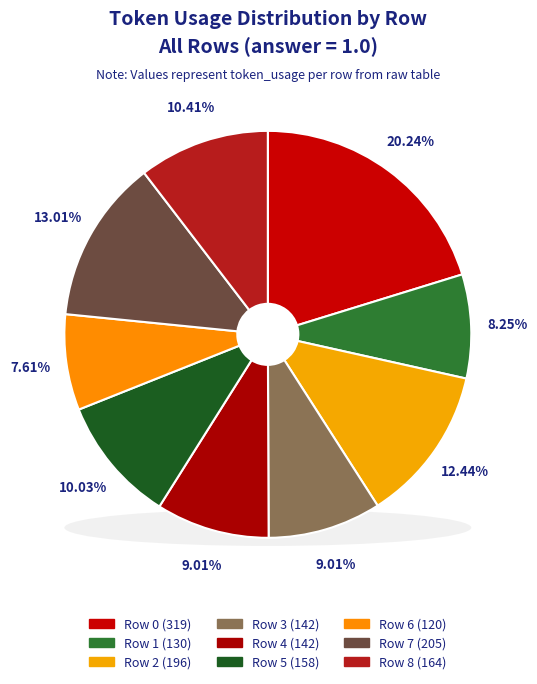

Rank the categories by value from highest to lowest.

Row 0, Row 7, Row 2, Row 8, Row 5, Row 3, Row 4, Row 1, Row 6